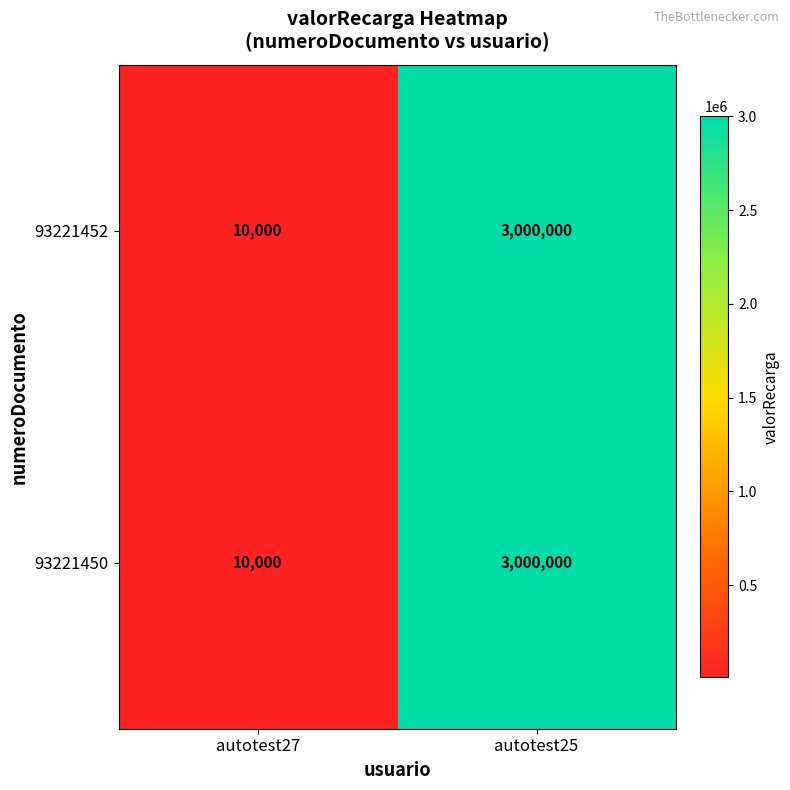

What is the difference between the 93221450 values at autotest25 and autotest27?

2990000